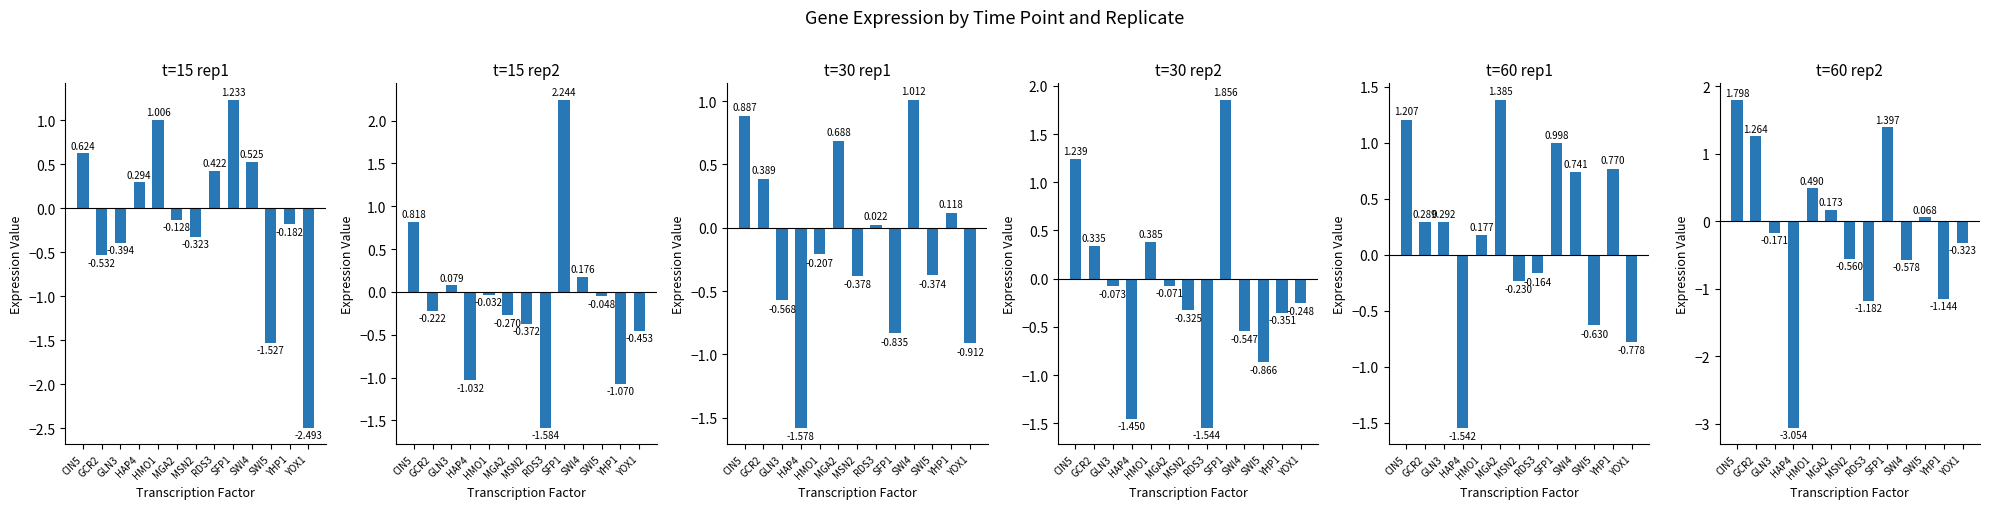

What is the label of the 3rd bar from the right?

SWI5